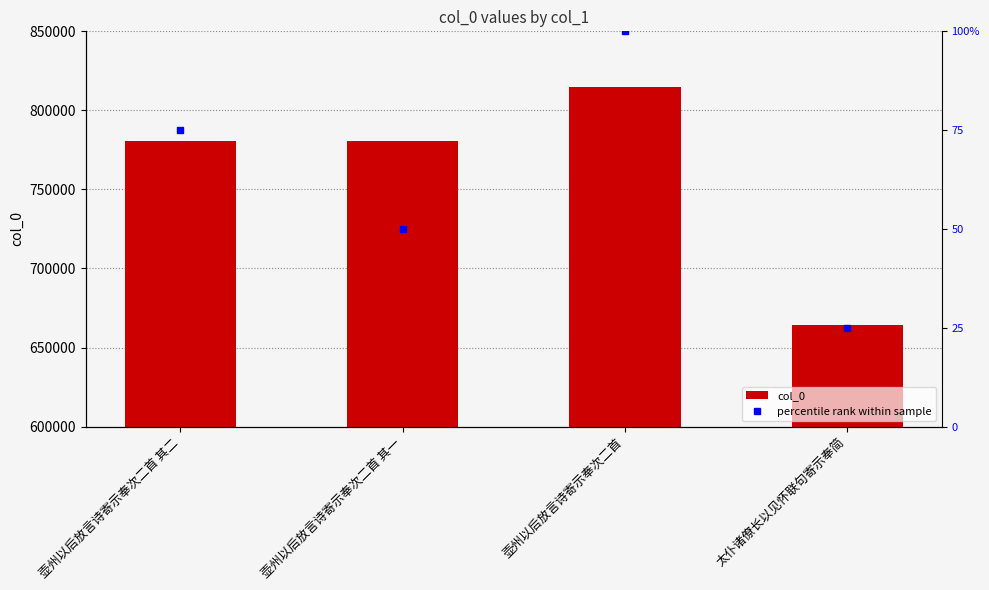

At which category is the sum across all series the highest?

壶州以后放言诗寄示奉次二首